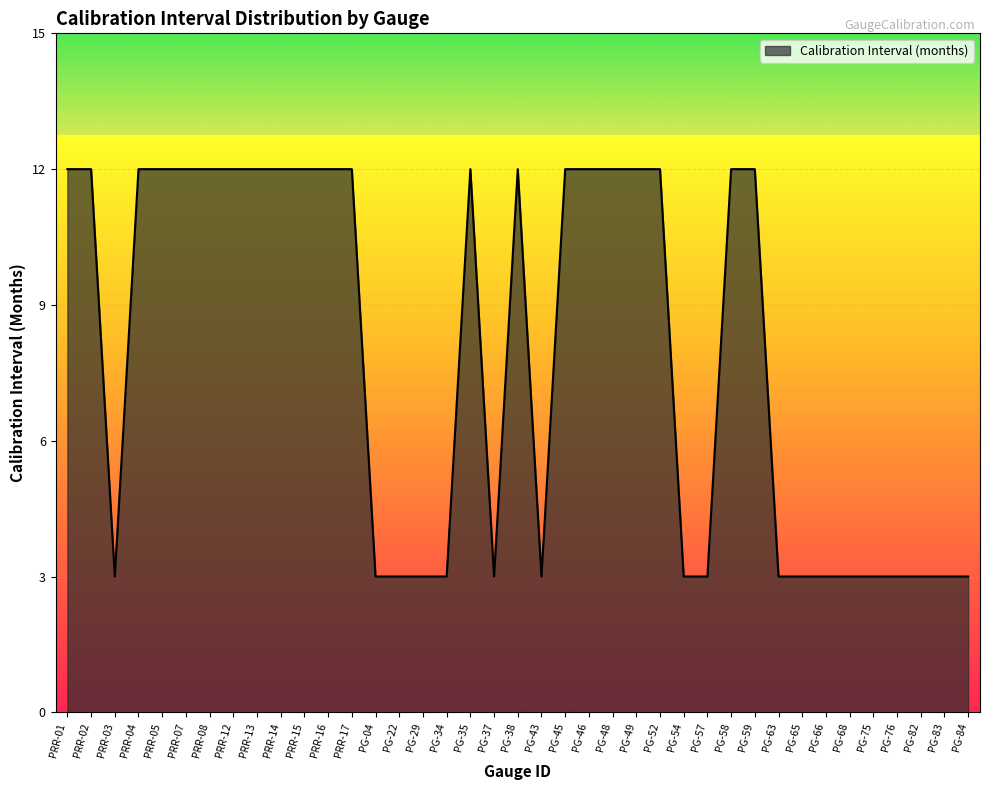

The chart shows a value of 12 at PG-35. True or false?

True